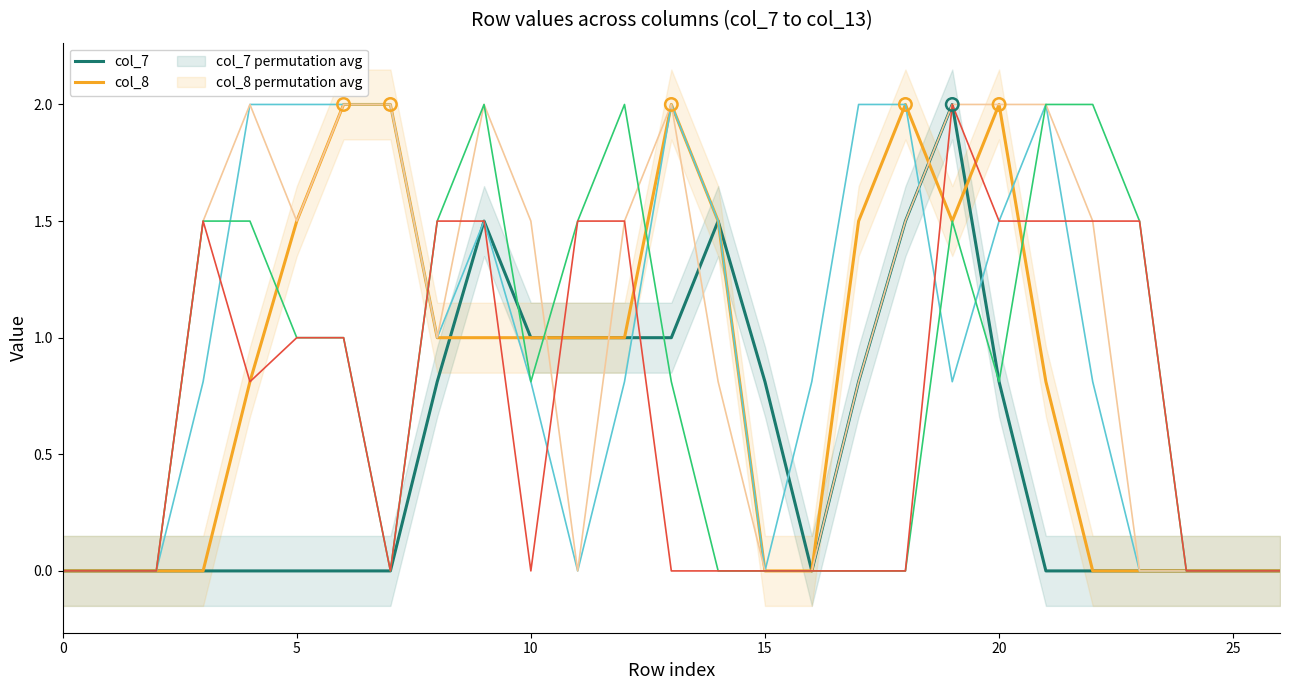

Which series contains the highest Y value?

col_7